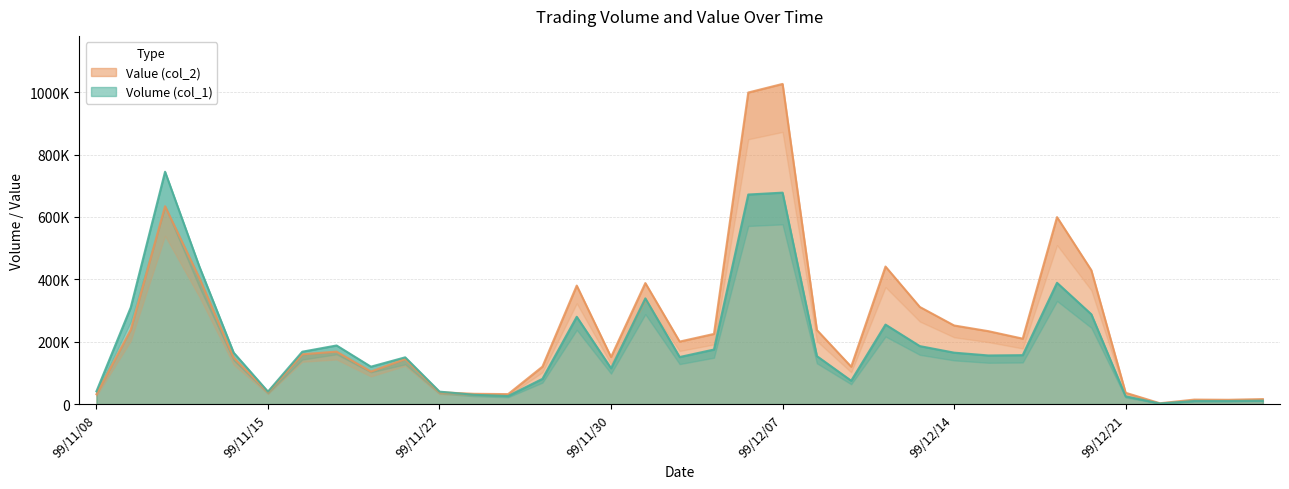

At 99/12/06, list the series in order from largest to smallest.

Value (col_2), Volume (col_1)